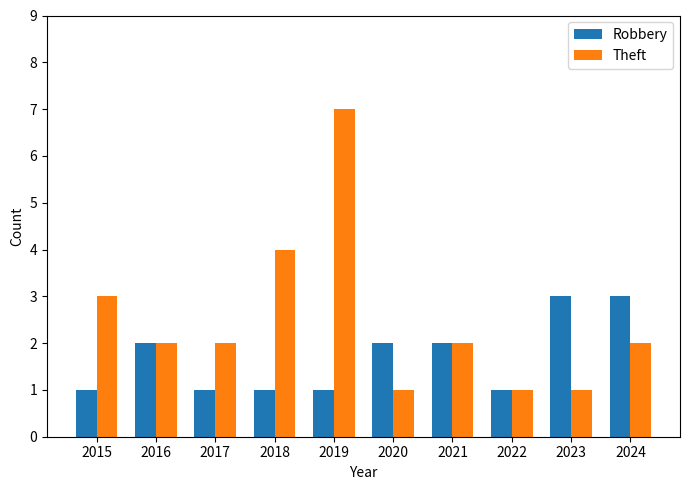

Are the bars horizontal?

No